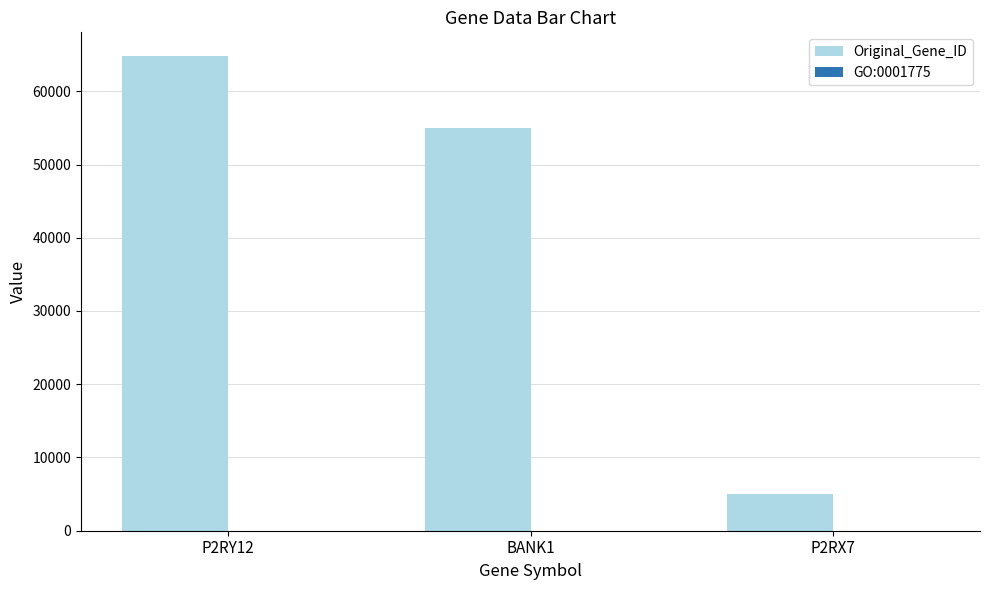

Which category has the highest value in the Original_Gene_ID series?

P2RY12